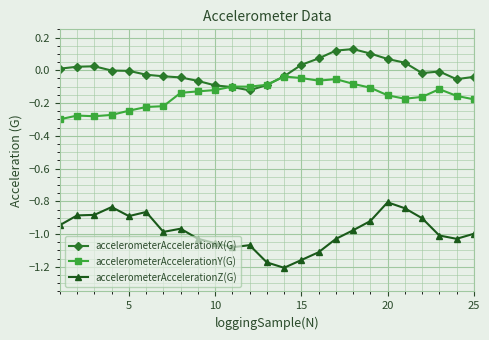

True or false: accelerometerAccelerationY(G) and accelerometerAccelerationZ(G) cross at least once.

False